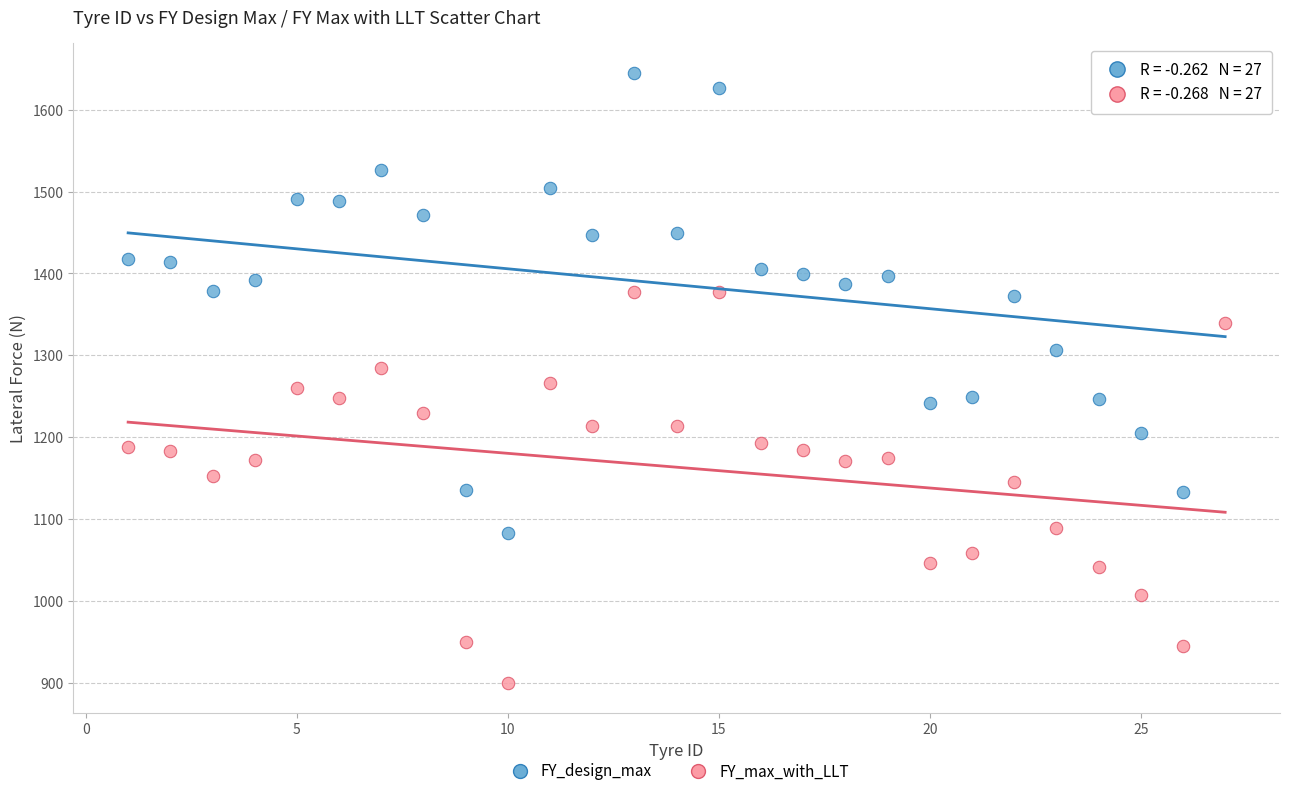

Which series has the widest spread of Y values?

FY_design_max